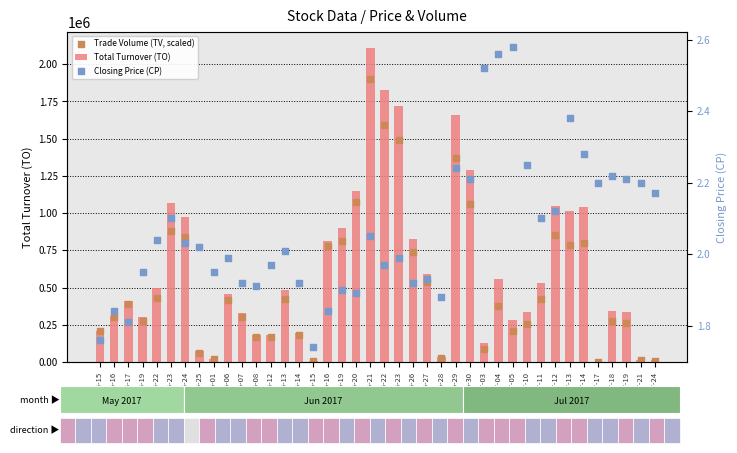

Which series has the largest Y range (max minus min)?

Total Turnover (TO)